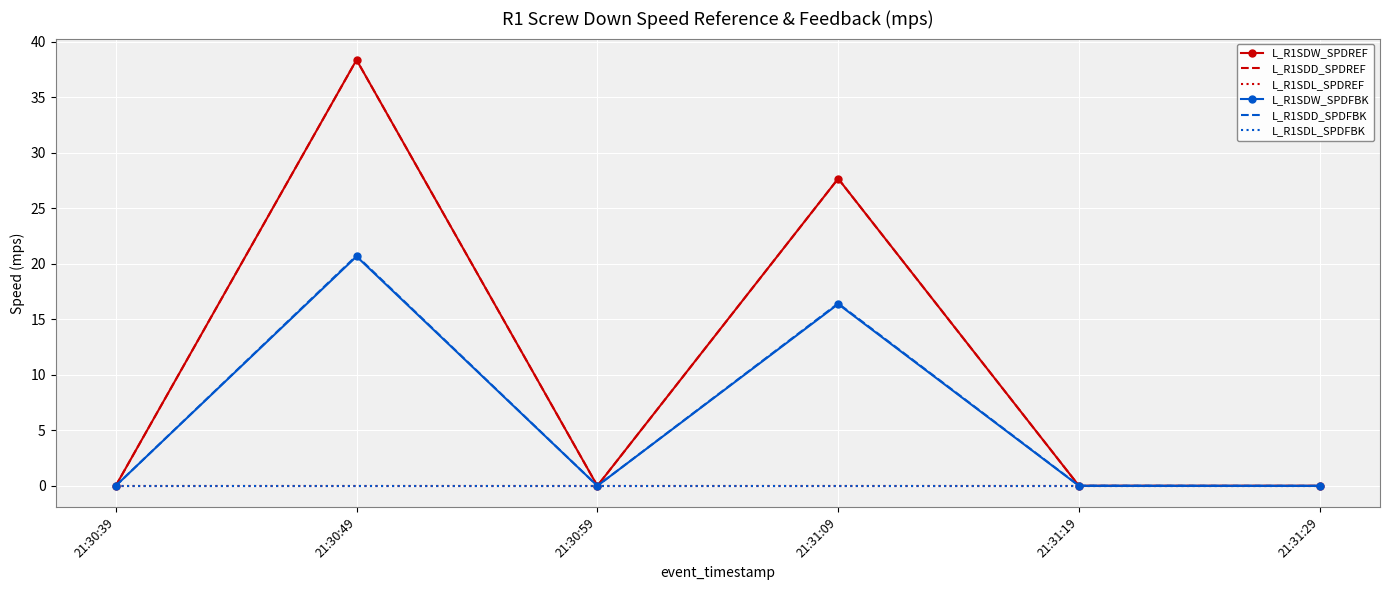

Count the number of categories in the chart.

6